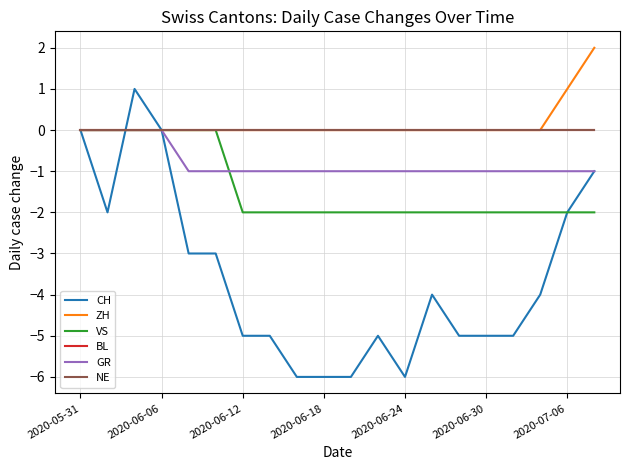

Does the chart have visible grid lines?

Yes